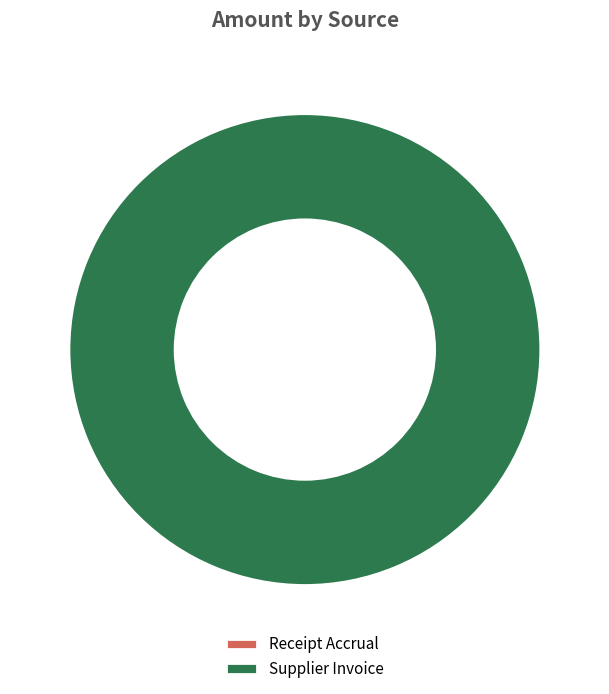

What is the largest slice in the pie chart?

Supplier Invoice